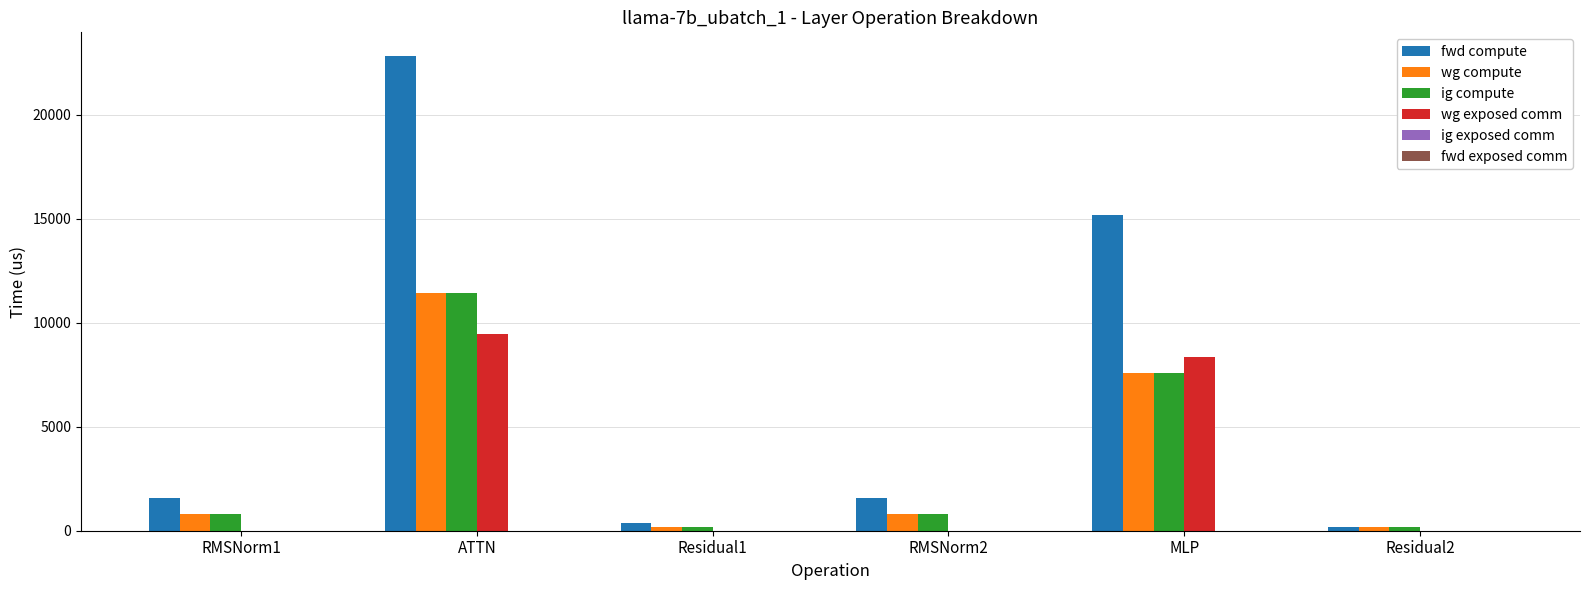

What is the maximum value shown in the chart?

22818.6